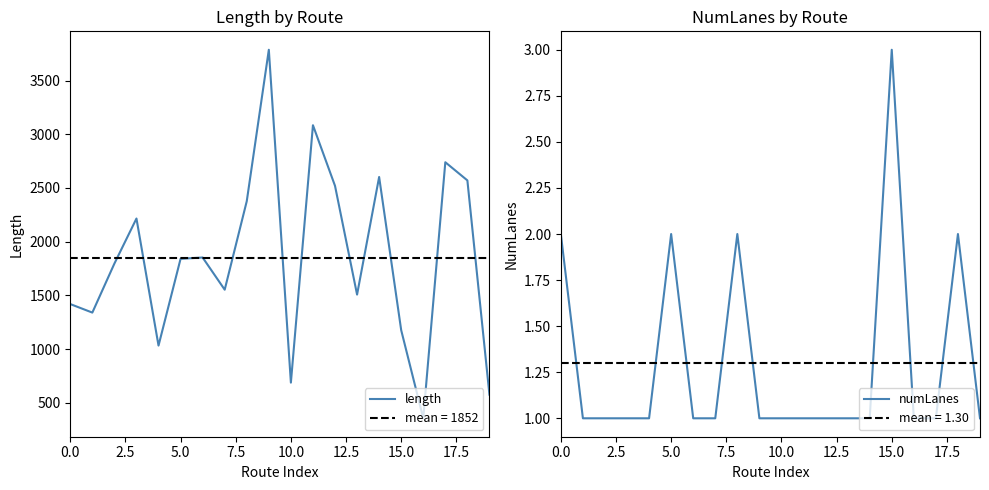

What are all the series names shown in the legend?

length, numLanes